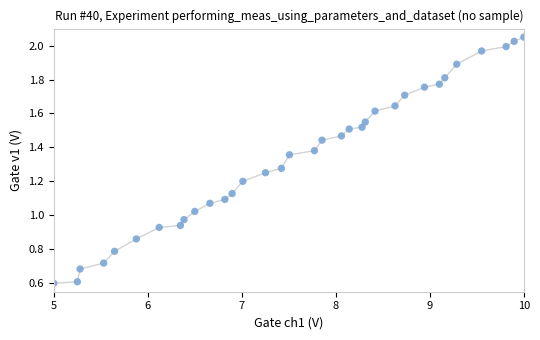

What is the range of X values (max minus min)?

5.0